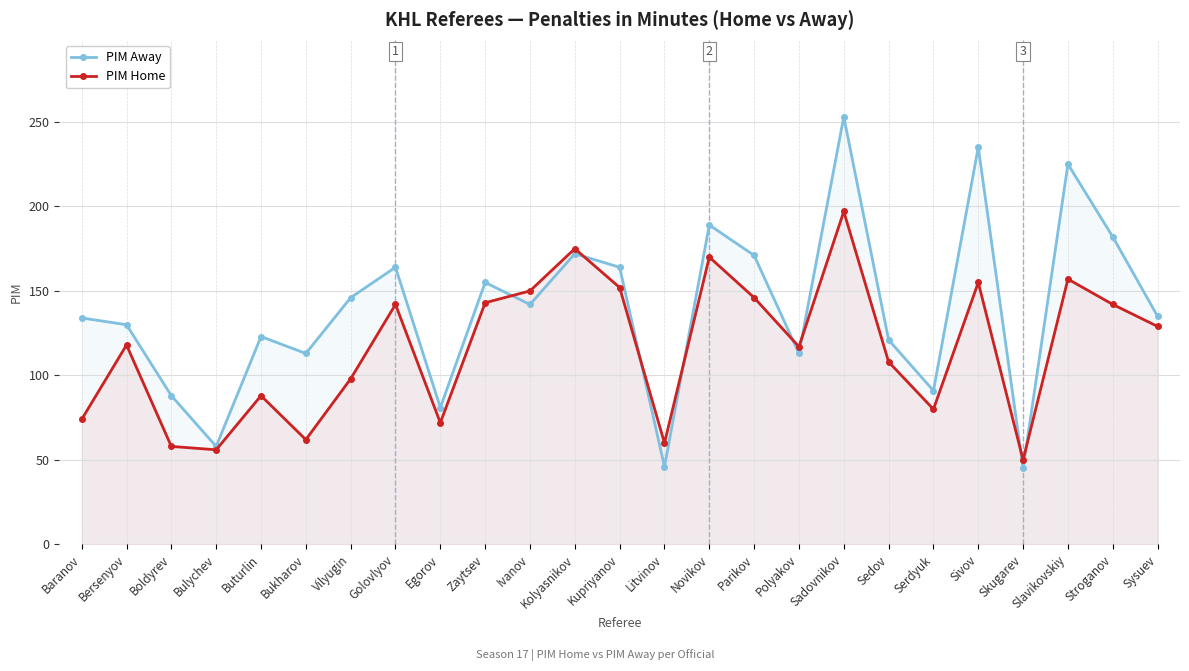

Where does the PIM Home series first go above 118?

Golovlyov